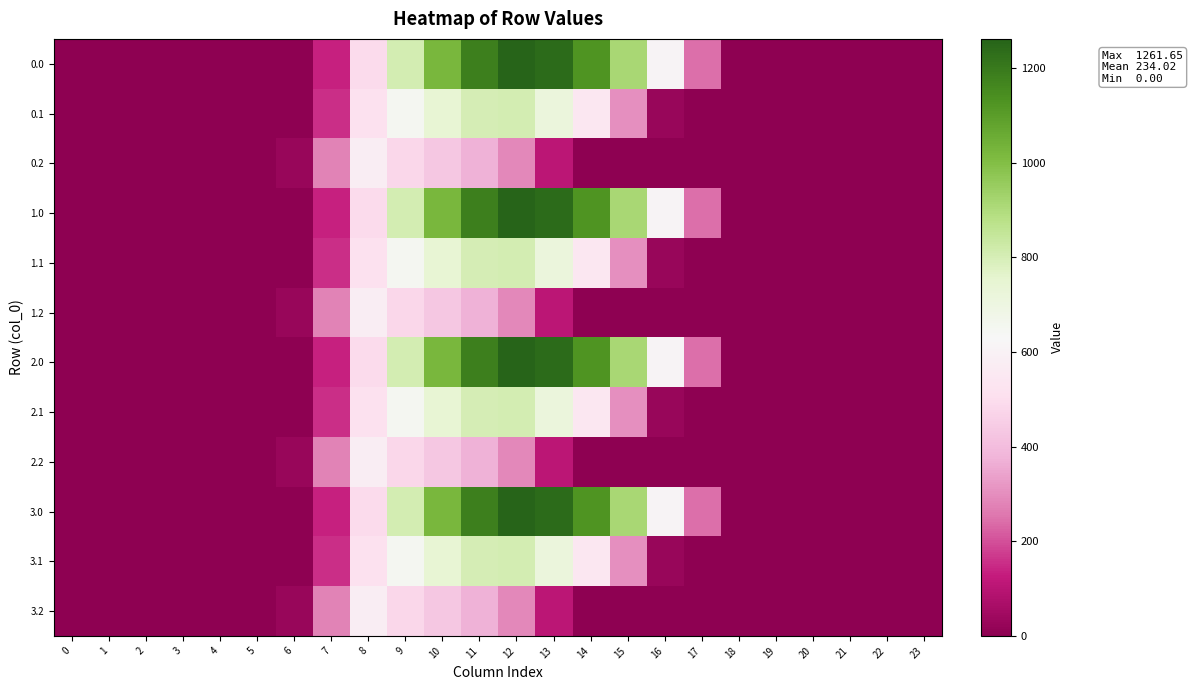

Reading left to right, transcribe all the data shown in this chart.

0.0: 0=0.0	1=0.0	2=0.0	3=0.0	4=0.0	5=0.0	6=0.0	7=134.3	8=489.3	9=804.0	10=1023.2	11=1185.2	12=1261.6	13=1237.4	14=1128.6	15=911.8	16=613.0	17=243.5	18=0.0	19=0.0	20=0.0	21=0.0	22=0.0	23=0.0
0.1: 0=0.0	1=0.0	2=0.0	3=0.0	4=0.0	5=0.0	6=0.0	7=153.2	8=514.8	9=646.9	10=742.1	11=800.2	12=806.9	13=715.3	14=544.1	15=301.4	16=26.8	17=0.0	18=0.0	19=0.0	20=0.0	21=0.0	22=0.0	23=0.0
0.2: 0=0.0	1=0.0	2=0.0	3=0.0	4=0.0	5=0.0	6=29.3	7=276.9	8=576.6	9=480.7	10=430.5	11=374.4	12=289.5	13=107.8	14=0.0	15=0.0	16=0.0	17=0.0	18=0.0	19=0.0	20=0.0	21=0.0	22=0.0	23=0.0
1.0: 0=0.0	1=0.0	2=0.0	3=0.0	4=0.0	5=0.0	6=0.0	7=134.3	8=489.3	9=804.0	10=1023.2	11=1185.2	12=1261.6	13=1237.4	14=1128.6	15=911.8	16=613.0	17=243.5	18=0.0	19=0.0	20=0.0	21=0.0	22=0.0	23=0.0
1.1: 0=0.0	1=0.0	2=0.0	3=0.0	4=0.0	5=0.0	6=0.0	7=153.2	8=514.8	9=646.9	10=742.1	11=800.2	12=806.9	13=715.3	14=544.1	15=301.4	16=26.8	17=0.0	18=0.0	19=0.0	20=0.0	21=0.0	22=0.0	23=0.0
1.2: 0=0.0	1=0.0	2=0.0	3=0.0	4=0.0	5=0.0	6=29.3	7=276.9	8=576.6	9=480.7	10=430.5	11=374.4	12=289.5	13=107.8	14=0.0	15=0.0	16=0.0	17=0.0	18=0.0	19=0.0	20=0.0	21=0.0	22=0.0	23=0.0
2.0: 0=0.0	1=0.0	2=0.0	3=0.0	4=0.0	5=0.0	6=0.0	7=134.3	8=489.3	9=804.0	10=1023.2	11=1185.2	12=1261.6	13=1237.4	14=1128.6	15=911.8	16=613.0	17=243.5	18=0.0	19=0.0	20=0.0	21=0.0	22=0.0	23=0.0
2.1: 0=0.0	1=0.0	2=0.0	3=0.0	4=0.0	5=0.0	6=0.0	7=153.2	8=514.8	9=646.9	10=742.1	11=800.2	12=806.9	13=715.3	14=544.1	15=301.4	16=26.8	17=0.0	18=0.0	19=0.0	20=0.0	21=0.0	22=0.0	23=0.0
2.2: 0=0.0	1=0.0	2=0.0	3=0.0	4=0.0	5=0.0	6=29.3	7=276.9	8=576.6	9=480.7	10=430.5	11=374.4	12=289.5	13=107.8	14=0.0	15=0.0	16=0.0	17=0.0	18=0.0	19=0.0	20=0.0	21=0.0	22=0.0	23=0.0
3.0: 0=0.0	1=0.0	2=0.0	3=0.0	4=0.0	5=0.0	6=0.0	7=134.3	8=489.3	9=804.0	10=1023.2	11=1185.2	12=1261.6	13=1237.4	14=1128.6	15=911.8	16=613.0	17=243.5	18=0.0	19=0.0	20=0.0	21=0.0	22=0.0	23=0.0
3.1: 0=0.0	1=0.0	2=0.0	3=0.0	4=0.0	5=0.0	6=0.0	7=153.2	8=514.8	9=646.9	10=742.1	11=800.2	12=806.9	13=715.3	14=544.1	15=301.4	16=26.8	17=0.0	18=0.0	19=0.0	20=0.0	21=0.0	22=0.0	23=0.0
3.2: 0=0.0	1=0.0	2=0.0	3=0.0	4=0.0	5=0.0	6=29.3	7=276.9	8=576.6	9=480.7	10=430.5	11=374.4	12=289.5	13=107.8	14=0.0	15=0.0	16=0.0	17=0.0	18=0.0	19=0.0	20=0.0	21=0.0	22=0.0	23=0.0